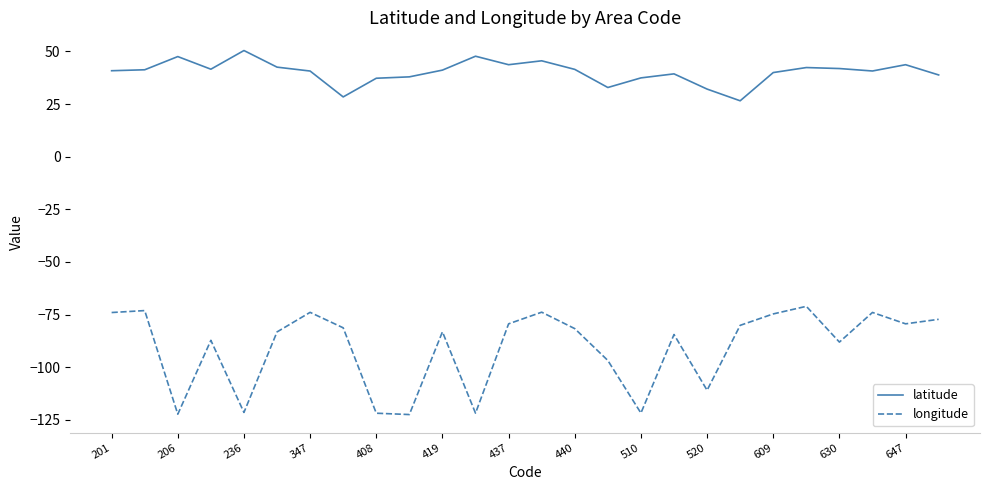

Which series has the largest total across all categories?

latitude